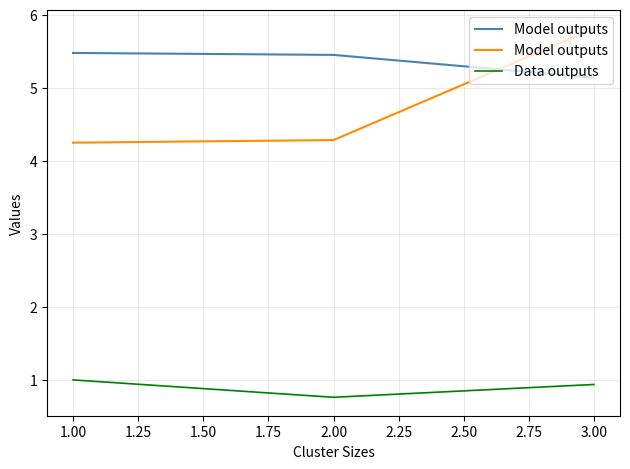

Which series has the widest spread of values?

Model outputs